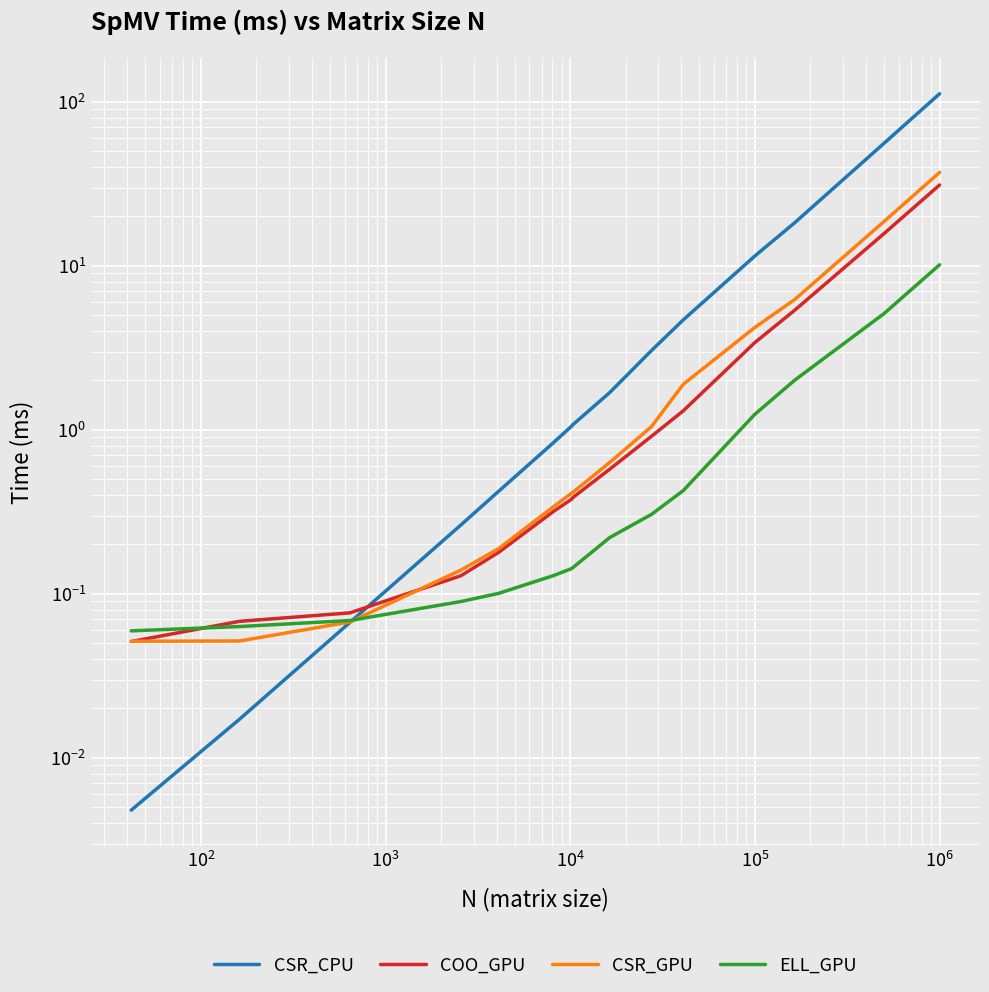

True or false: CSR_CPU has more than 2 points higher than both neighbors.

False